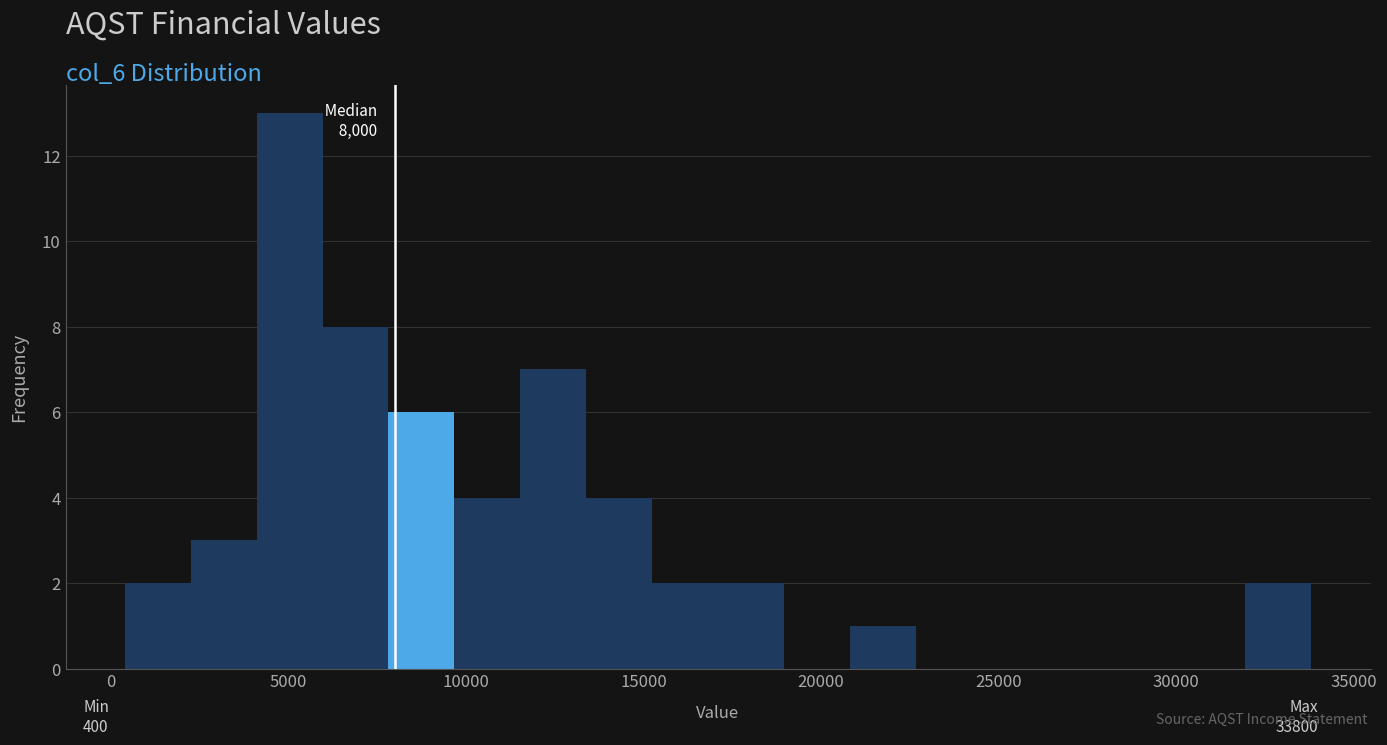

Around what value on the x-axis is the tallest bar? Give the approximate position of its centre, as read against the axis.

5000